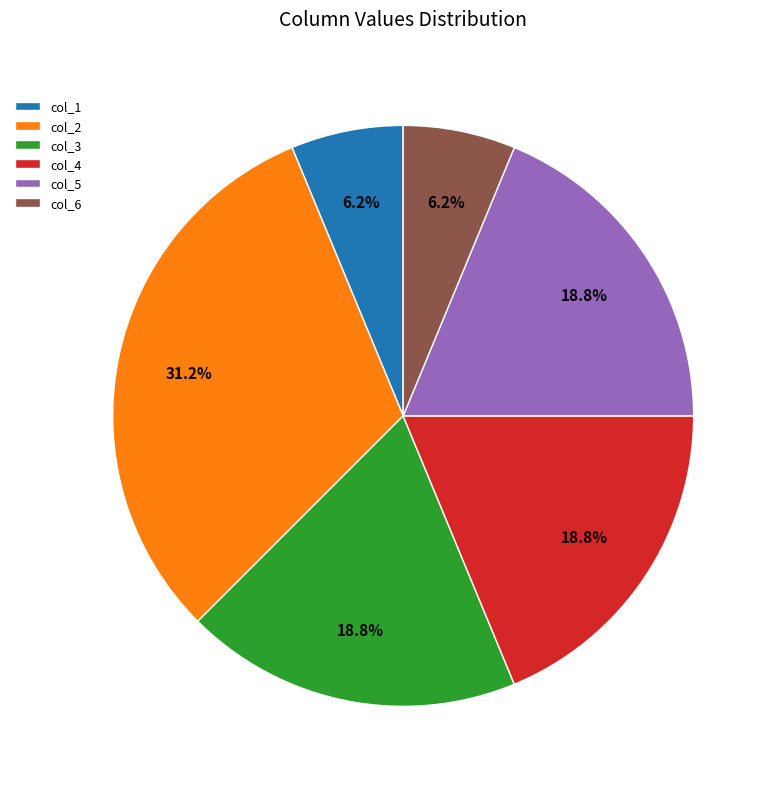

Which category has the biggest portion of the pie?

col_2